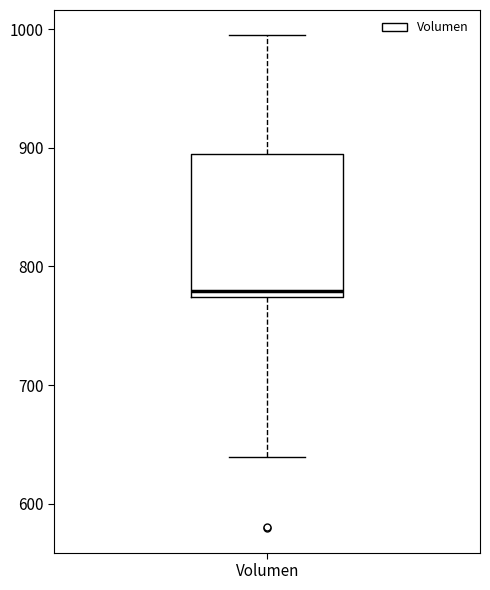

Where is the lower edge of the box for Volumen on the y-axis? The values are not printed on the chart, so give them approximately, as read against the axis.

770